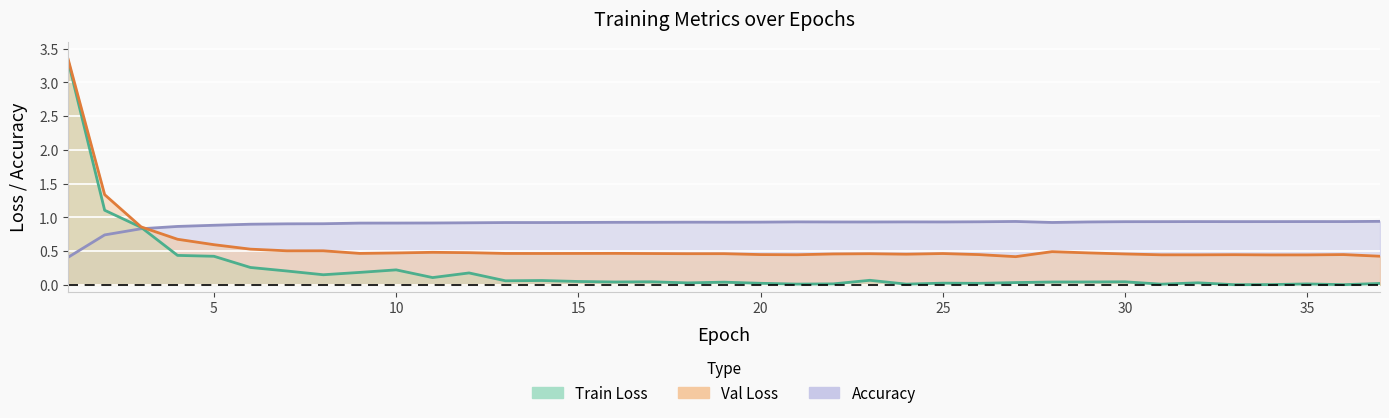

At which category does Val Loss reach its first local peak?

8